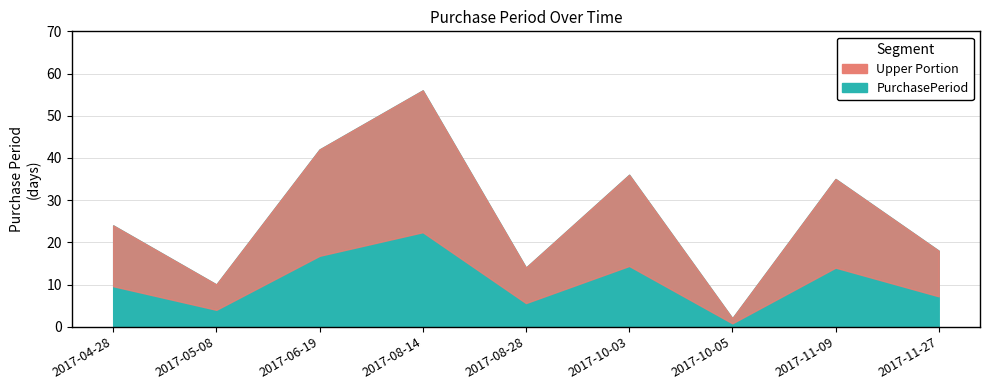

Which label corresponds to the largest value in the chart?

2017-08-14